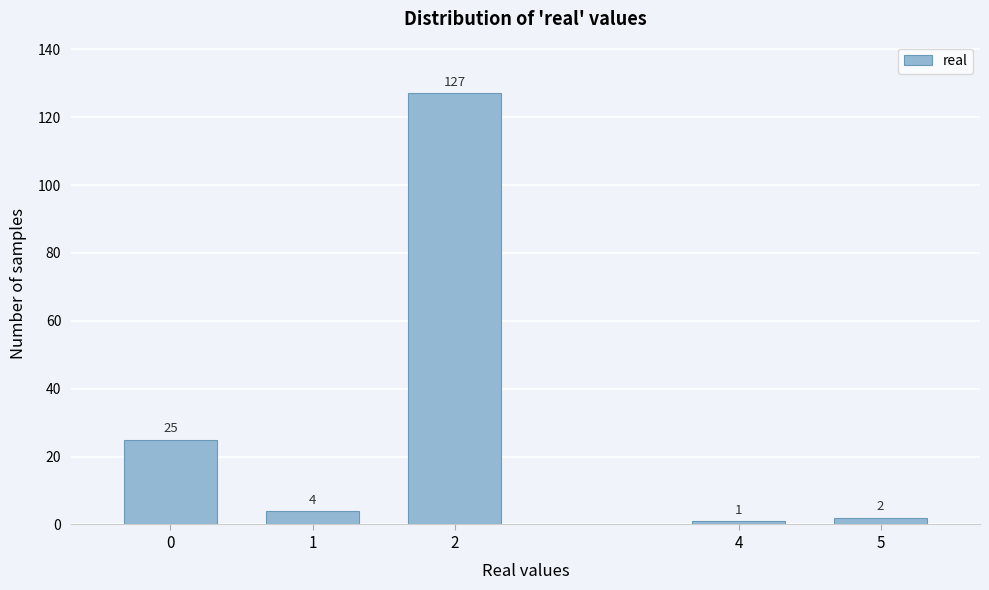

Reading right to left, what are all the values shown in this chart?

5=2	4=1	2=127	1=4	0=25